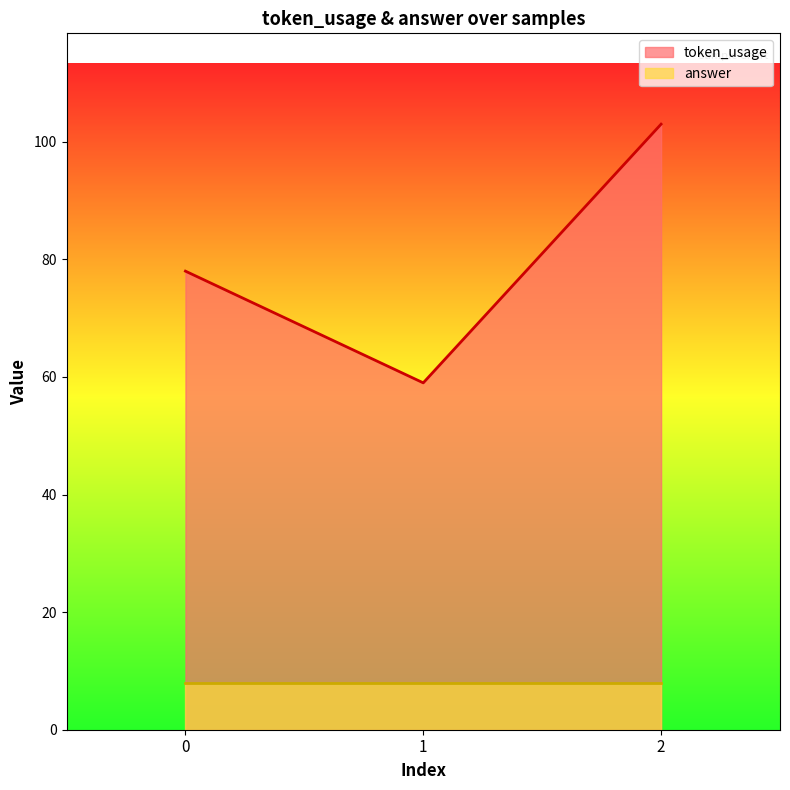

What is the difference between the maximum and minimum values?

44